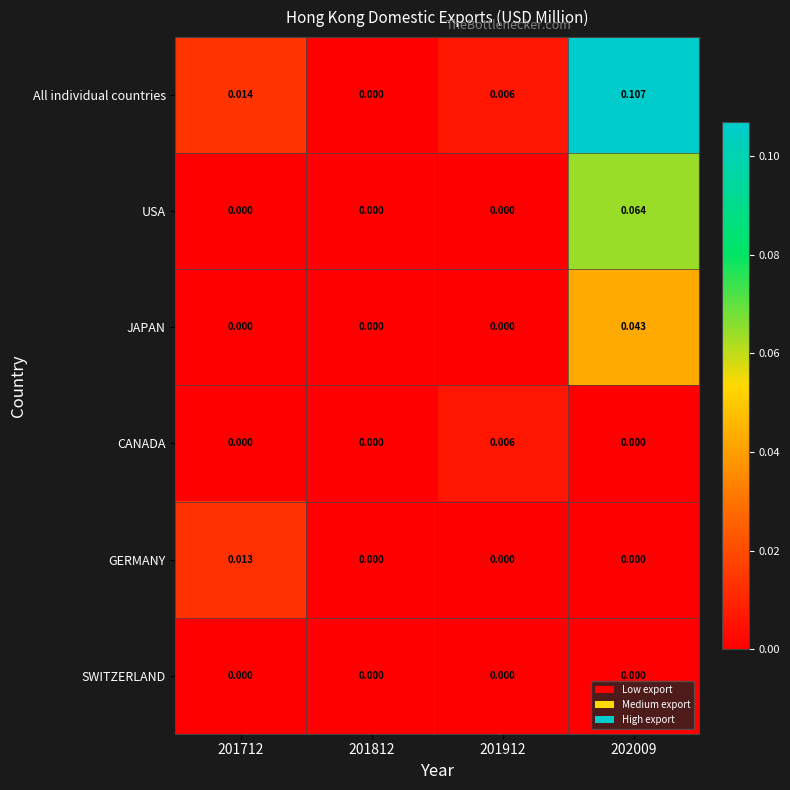

Rank the series by their maximum value, from lowest to highest.

SWITZERLAND, CANADA, GERMANY, JAPAN, USA, All individual countries